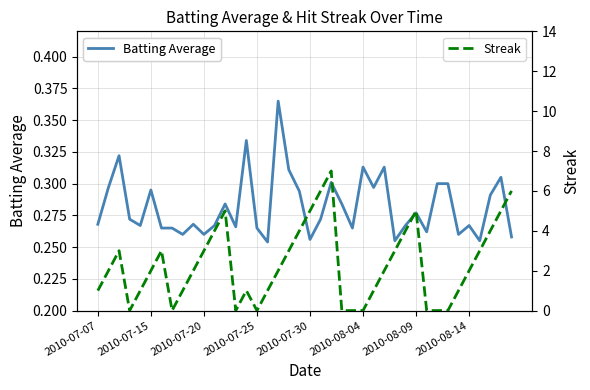

Rank the series at 2010-08-04 from lowest to highest value.

Streak, Batting Average